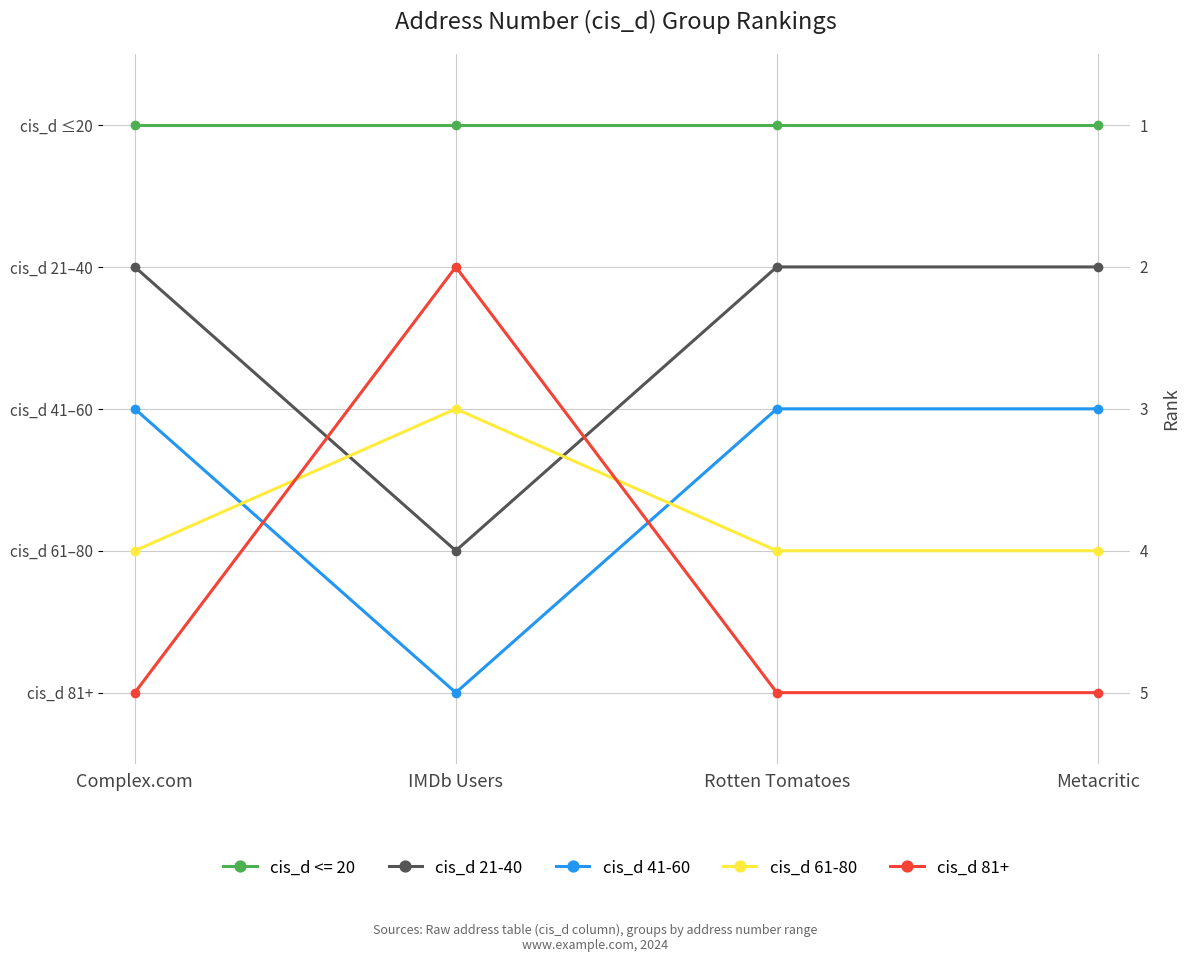

Count the number of categories in the chart.

4